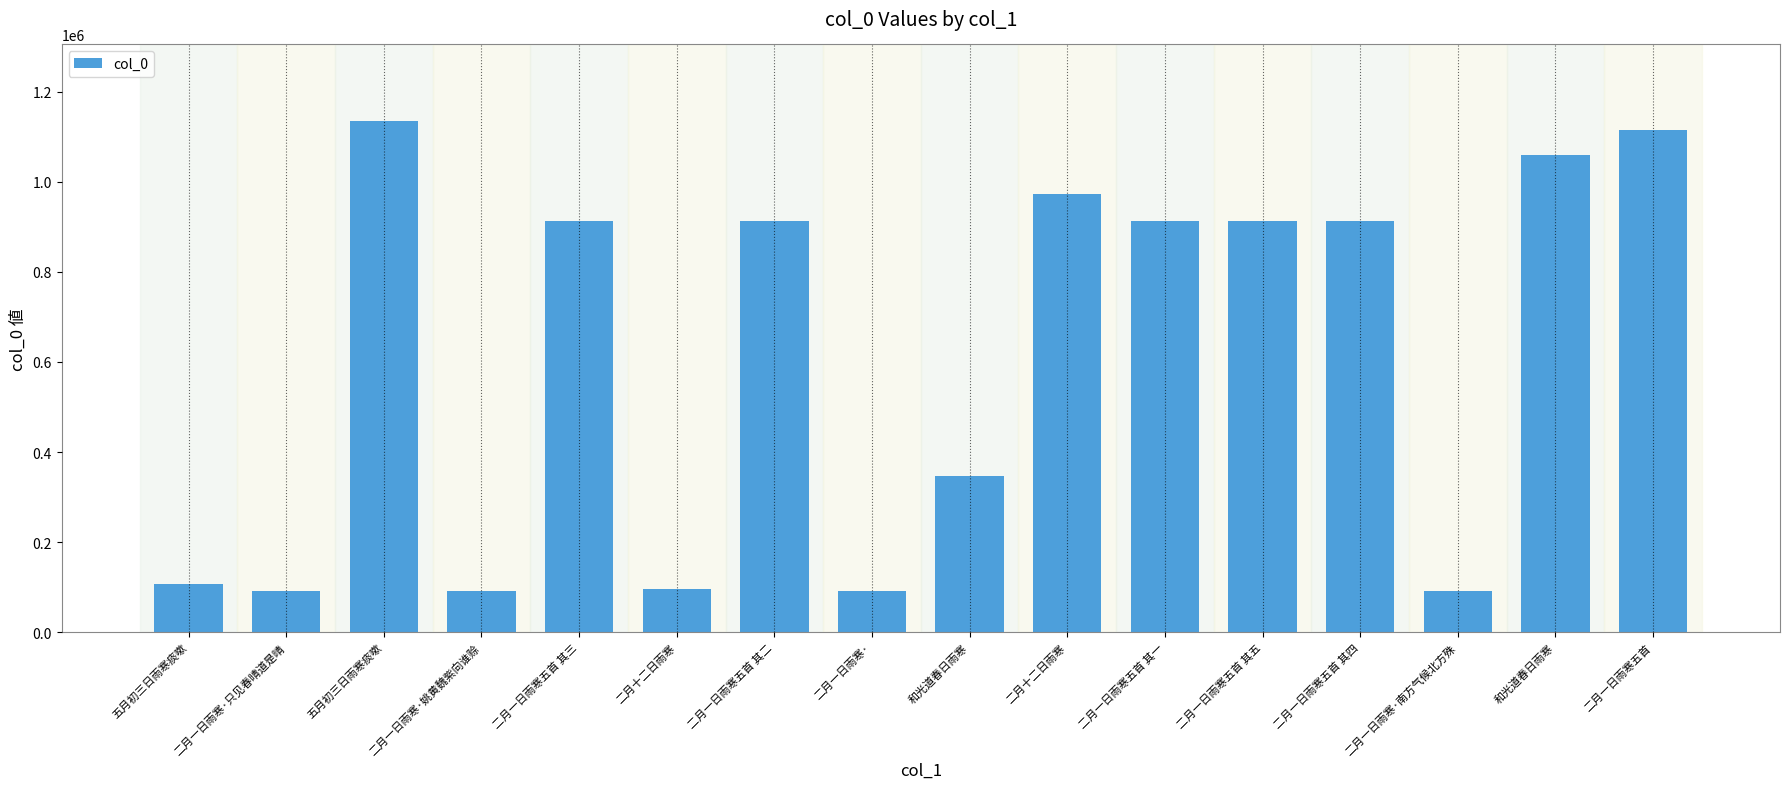

What is the change in value from 五月初三日雨寒痰嗽 to 二月一日雨寒五首 其一?

+805589